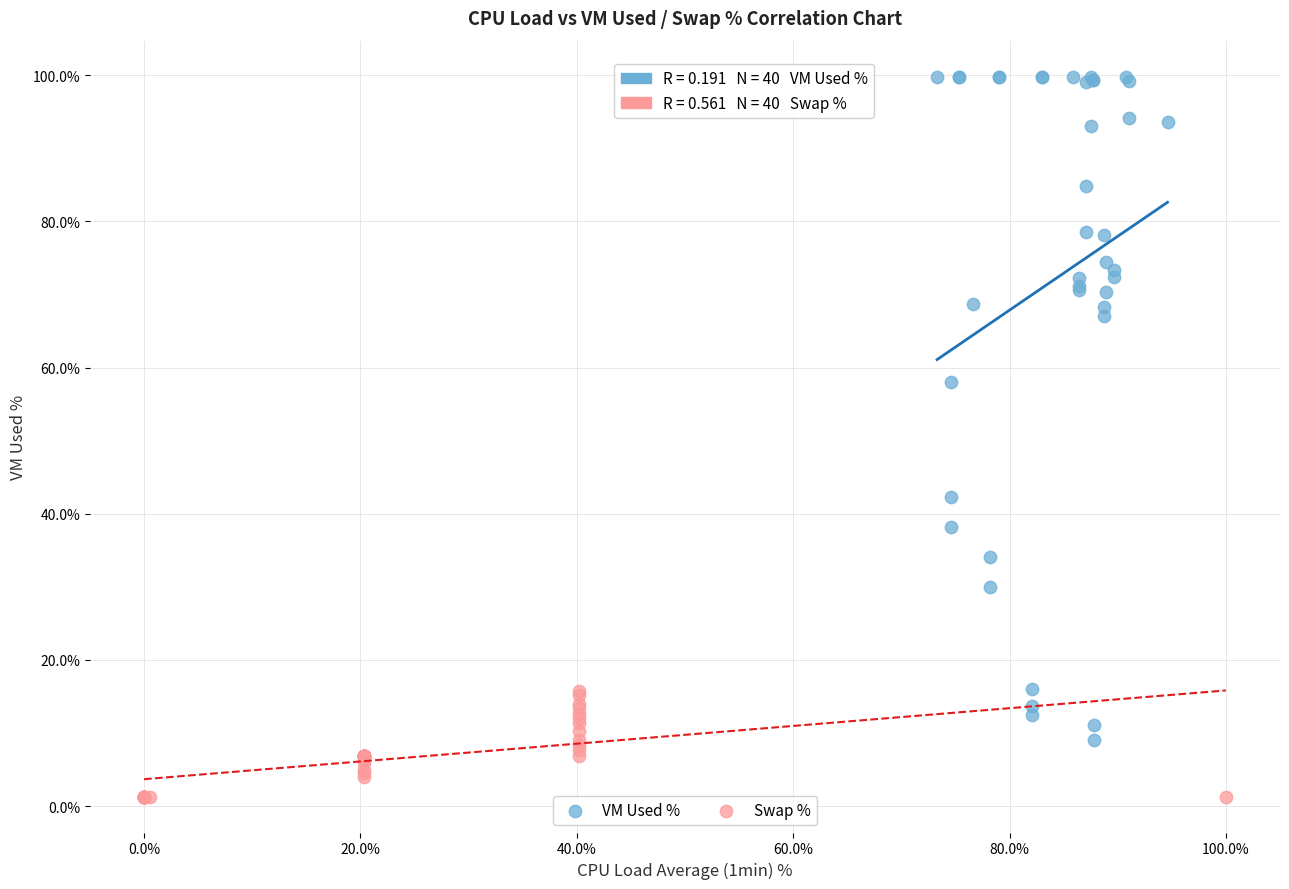

Which series reaches the maximum Y coordinate?

VM Used %